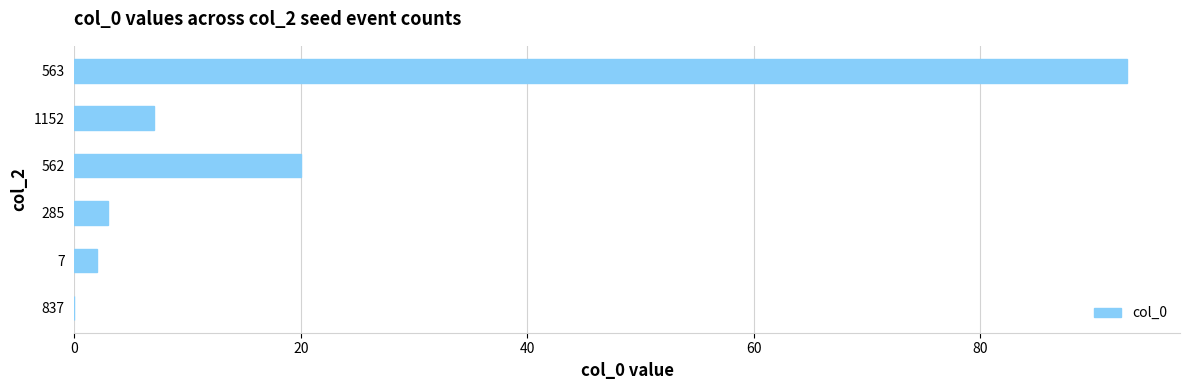

What is the sum of all values?

125